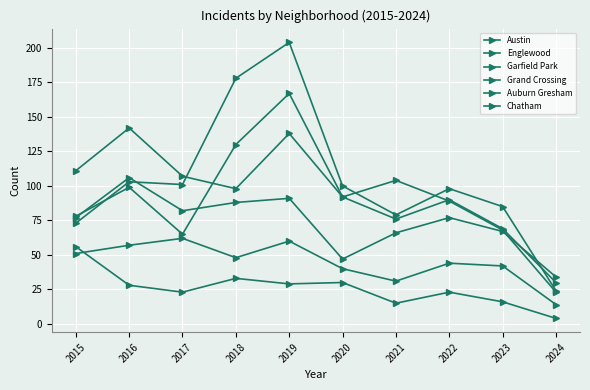

How many lines are shown in the chart?

6